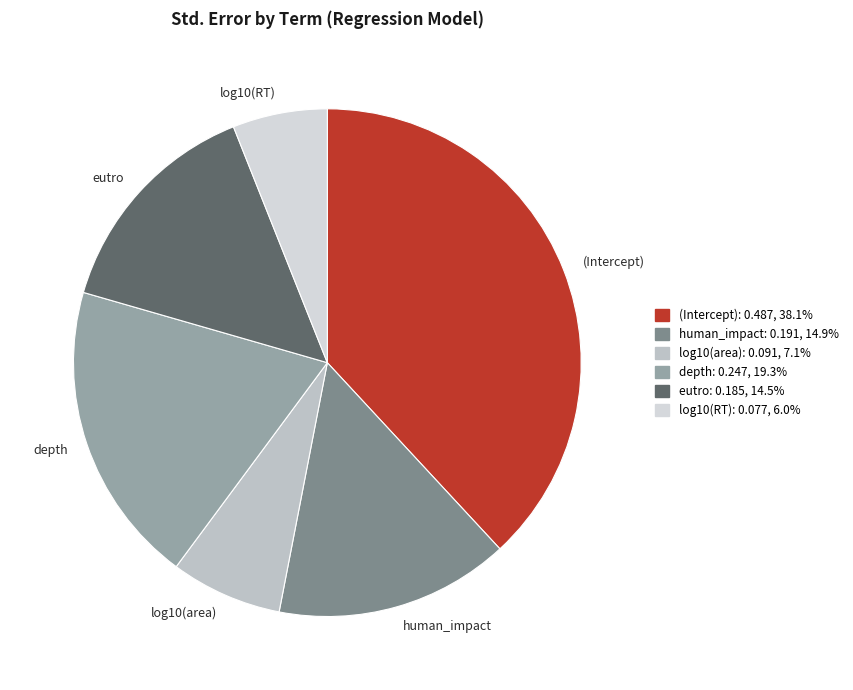

How many slices are in this pie chart?

6